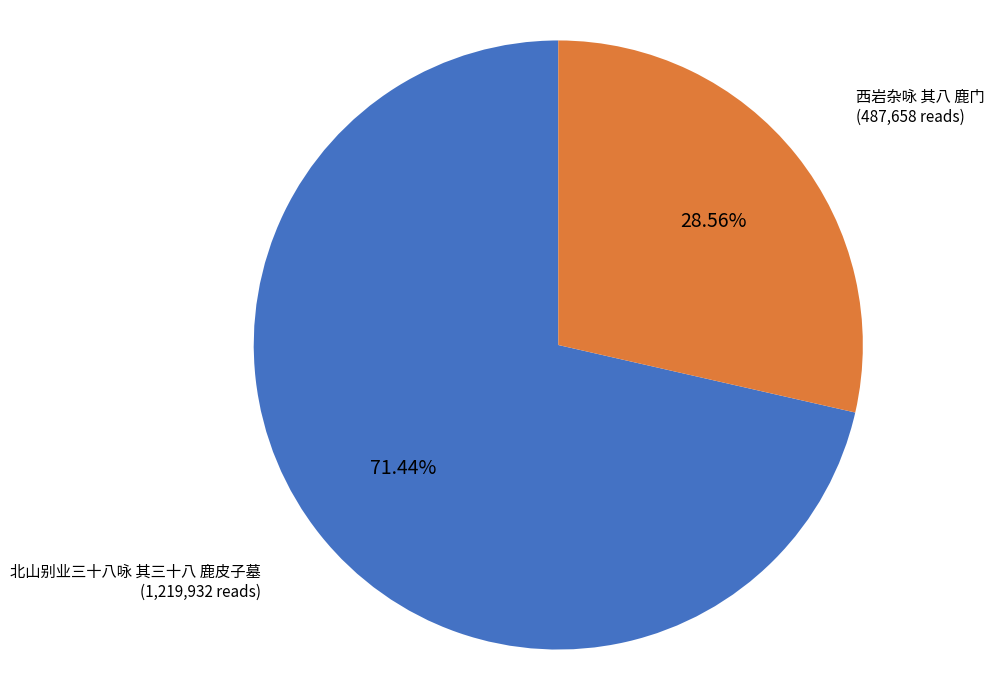

Does any single category account for the majority?

Yes